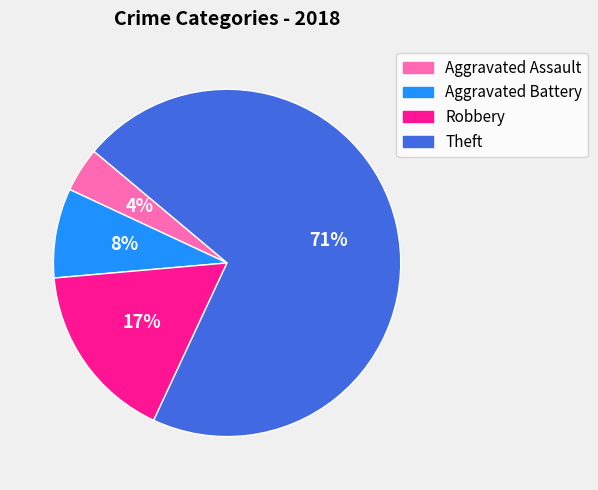

Does Aggravated Battery represent more than half of the total?

No